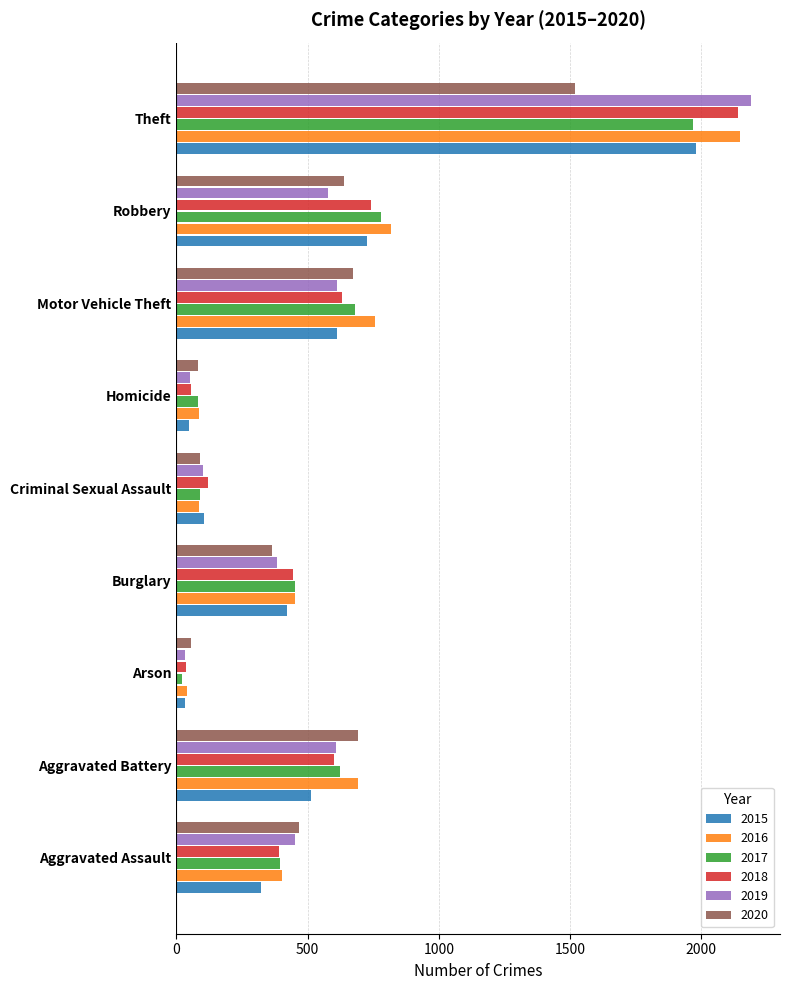

What is the difference between the second highest and minimum values in the 2020 series?

636